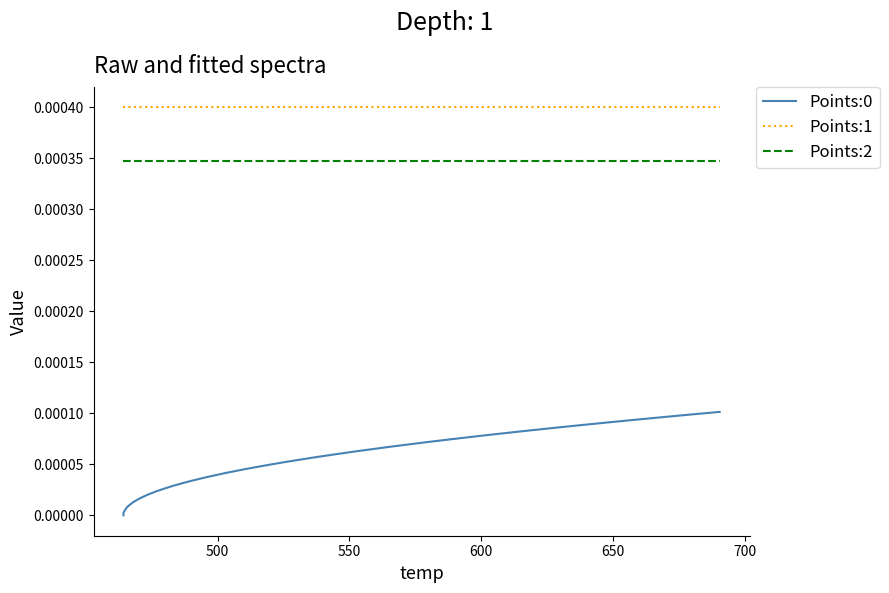

Which series has the largest total across all categories?

Points:1